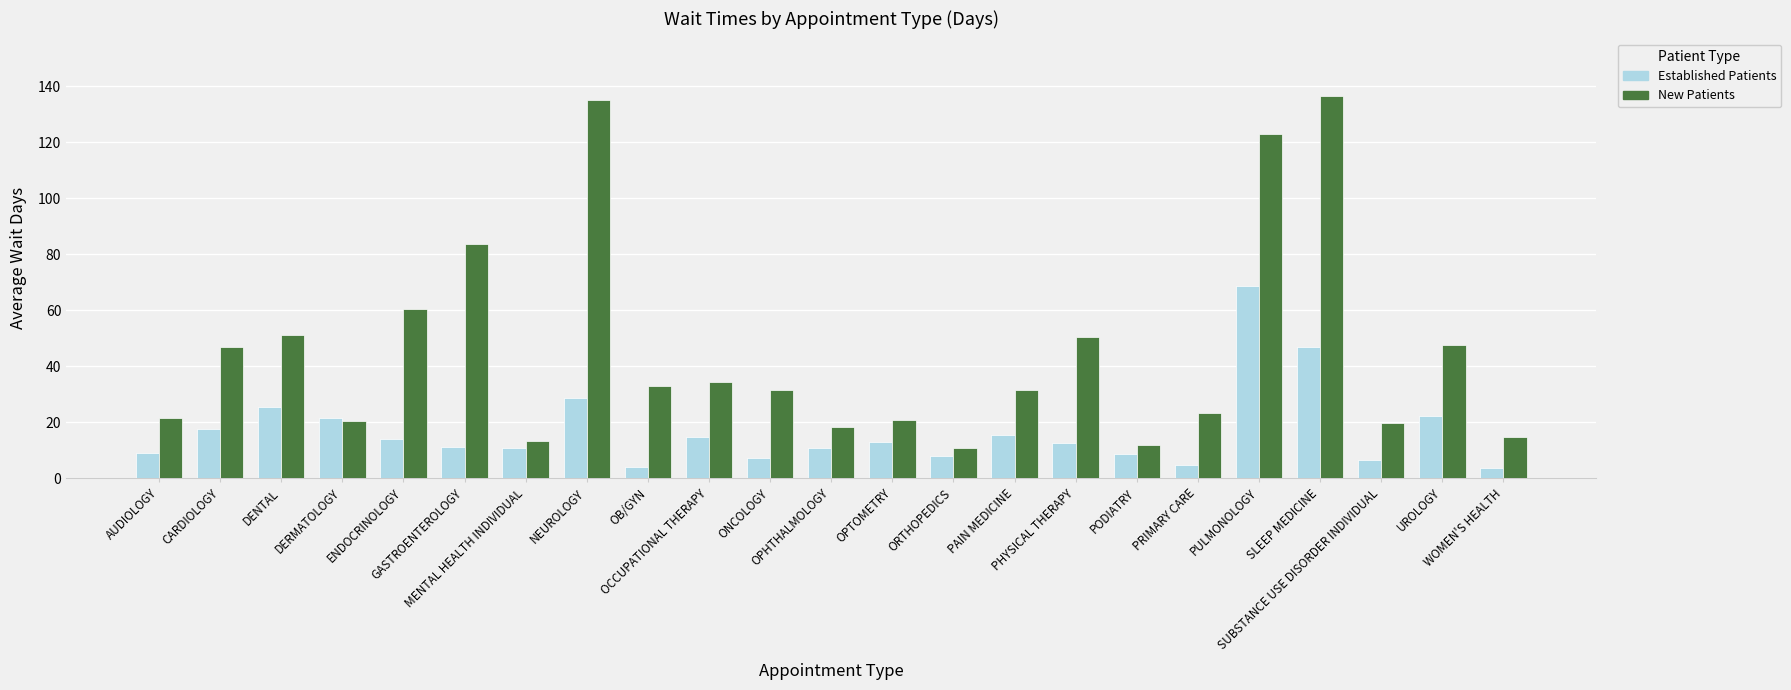

How many distinct data groups are displayed?

2